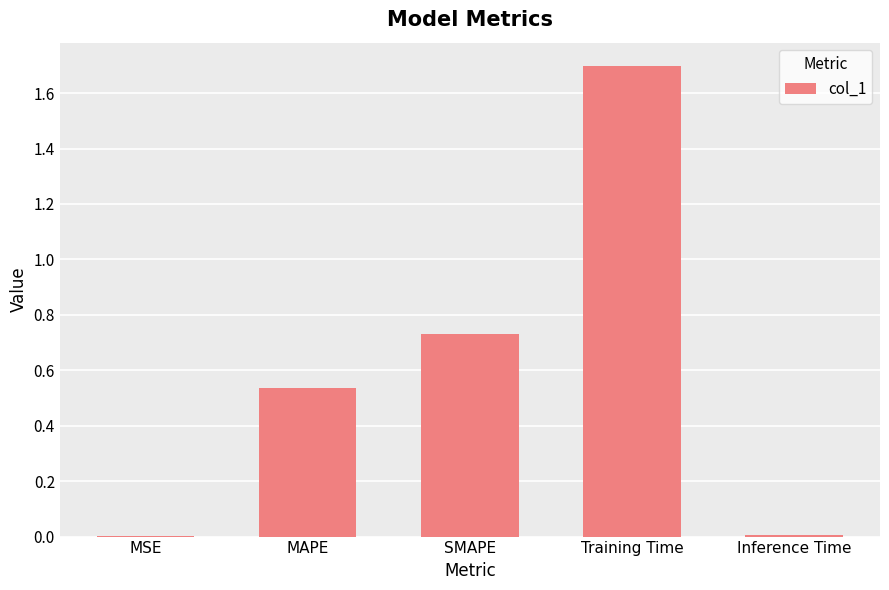

Are the bars horizontal?

No